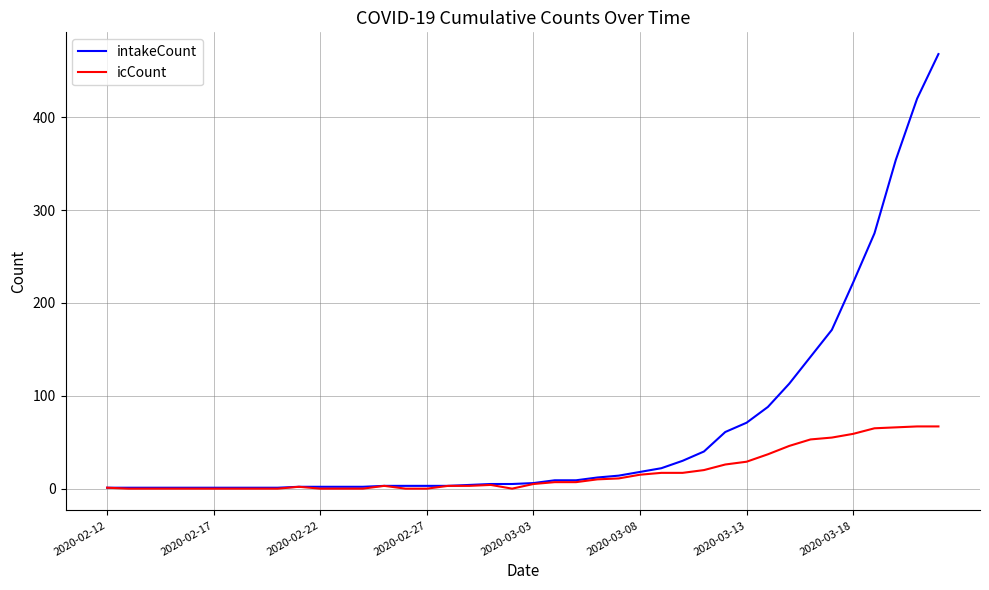

What is the maximum value shown in the chart?

468